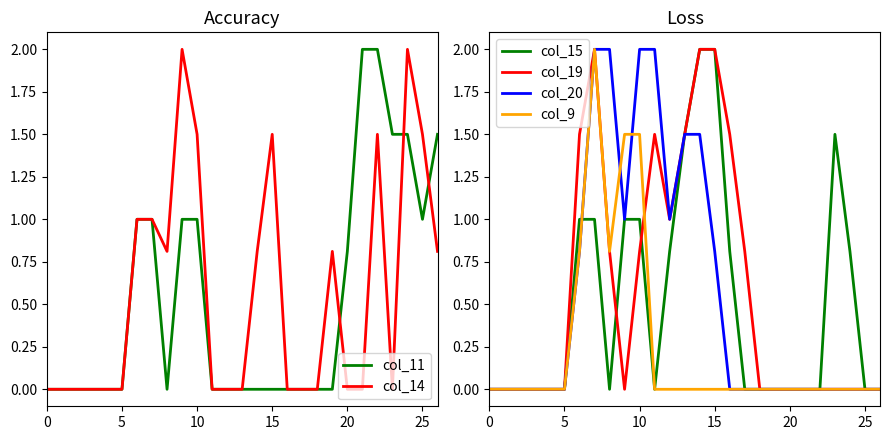

What is the difference between the maximum and minimum values in the col_19 series?

2.0